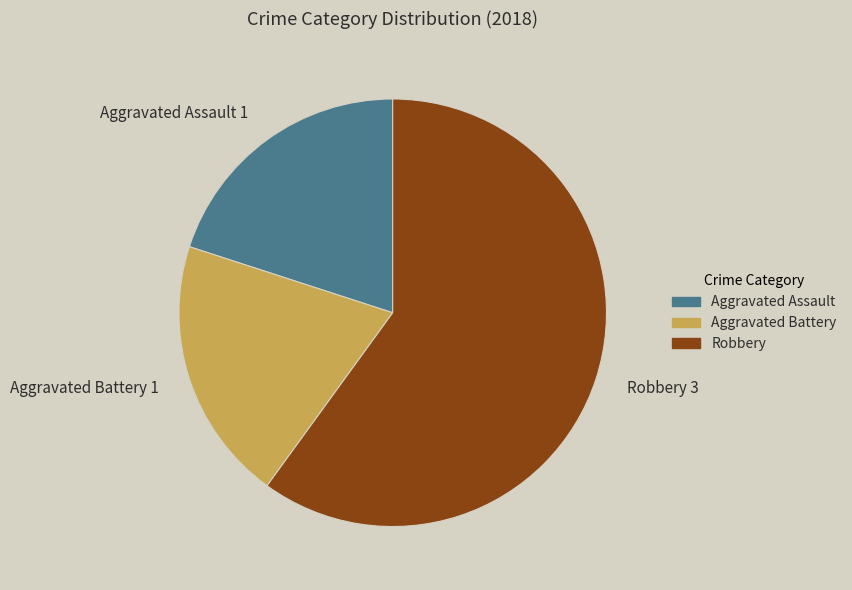

Which slice is the largest?

Robbery